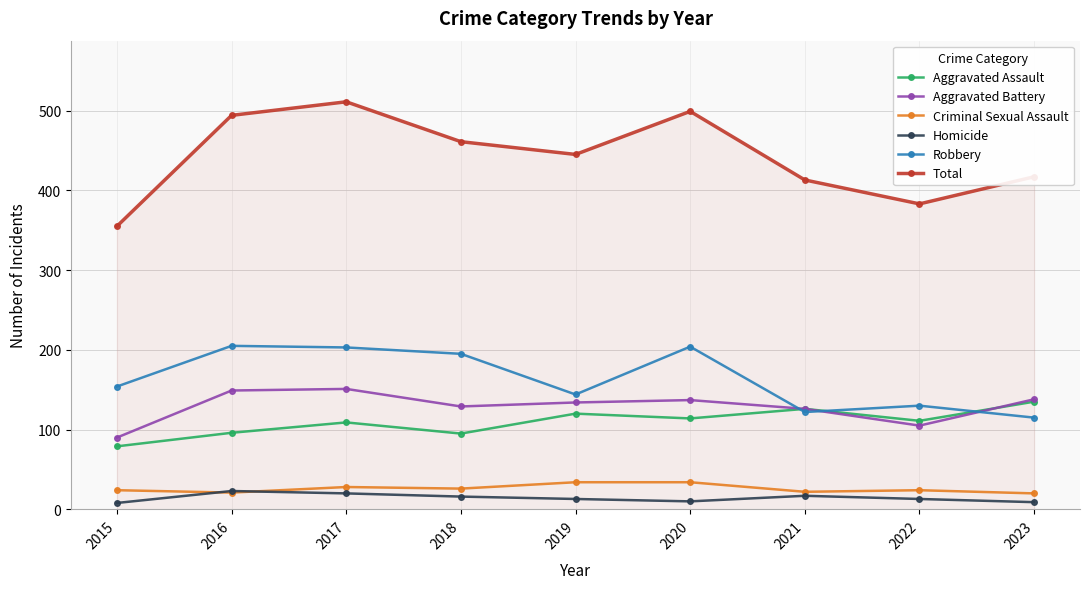

Between 2016 and 2023, which series saw the biggest shift?

Robbery